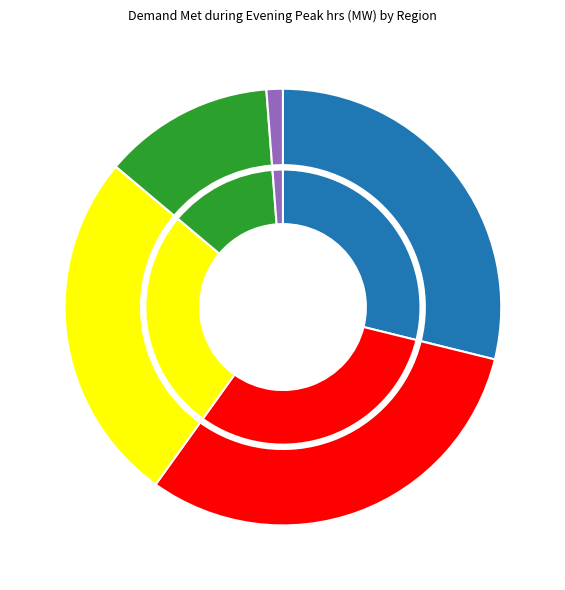

Combined, do NER and SR account for over 50%?

No